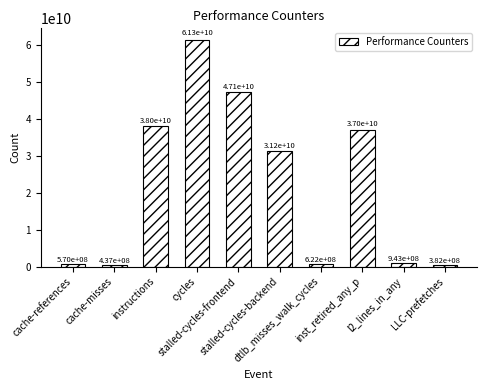

Approximately how many times larger is the value at stalled-cycles-frontend compared to stalled-cycles-backend?

1.5